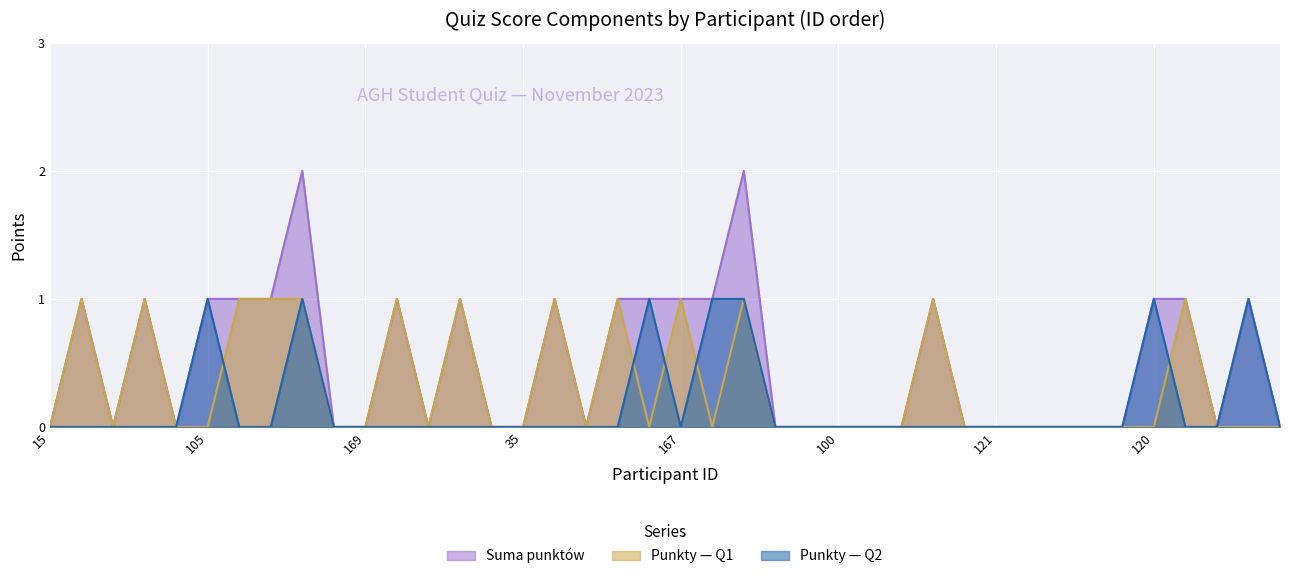

Between 140 and 83, which is larger?

140